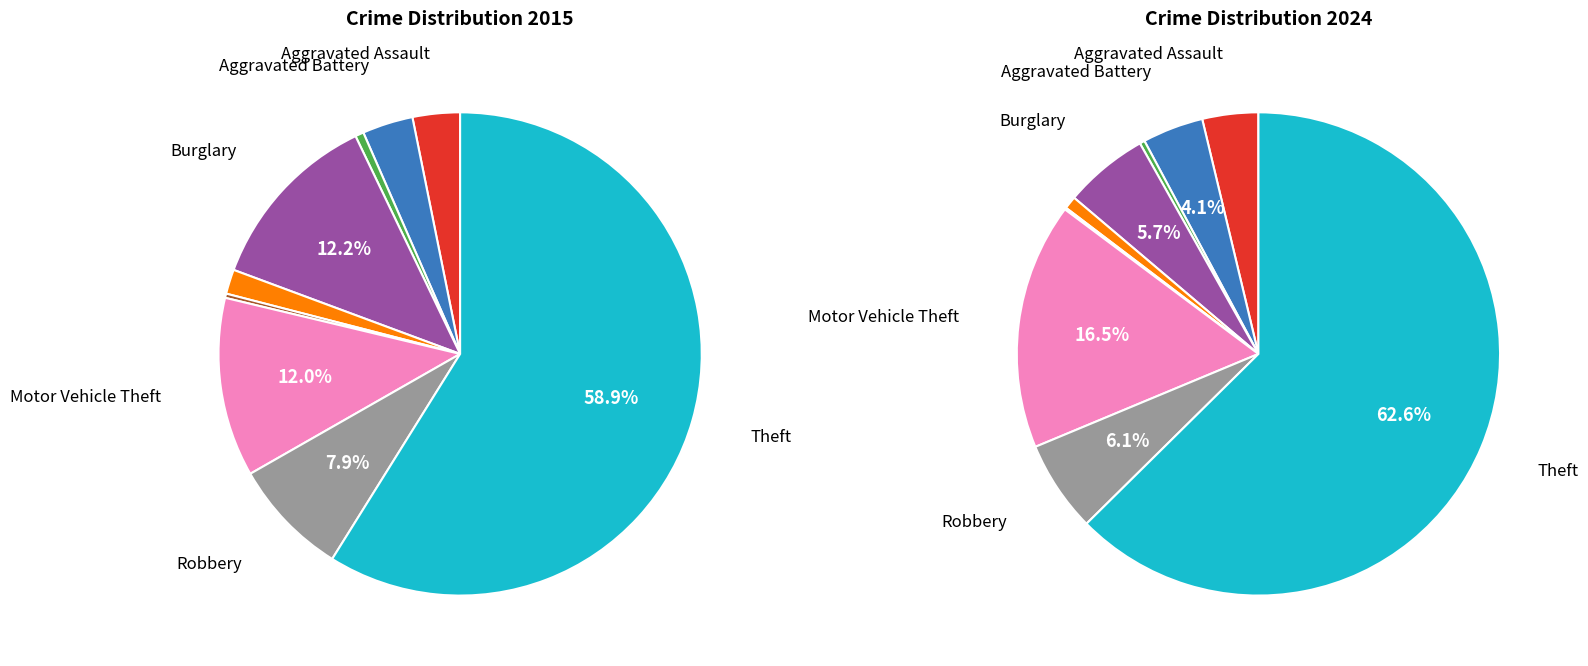

How many segments does this pie chart have?

9